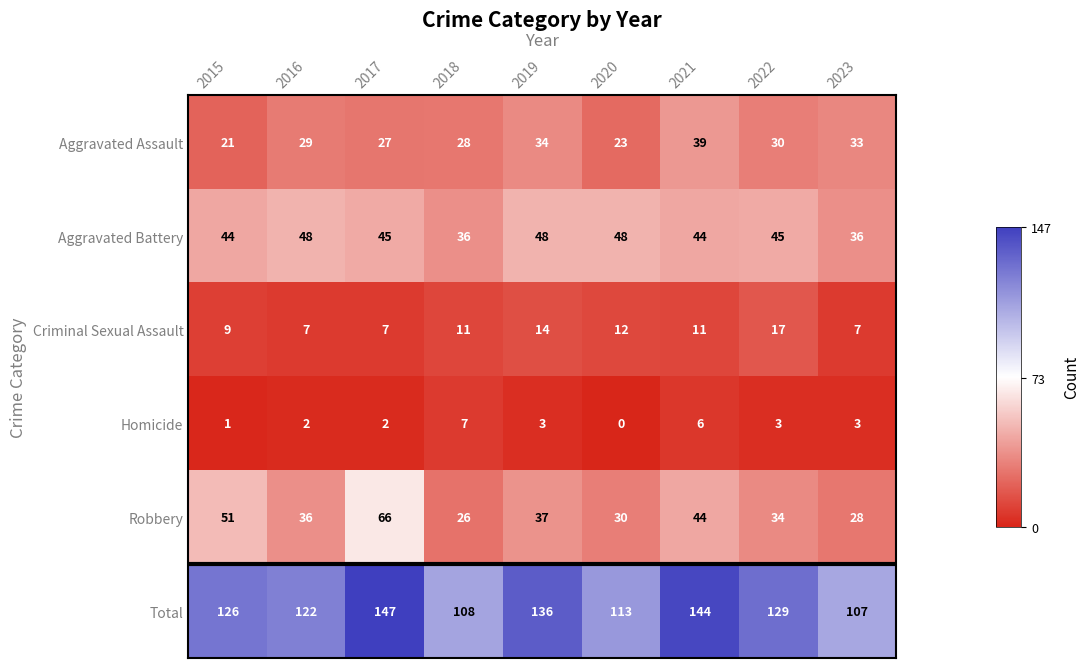

At which category is the sum across all series the highest?

2017